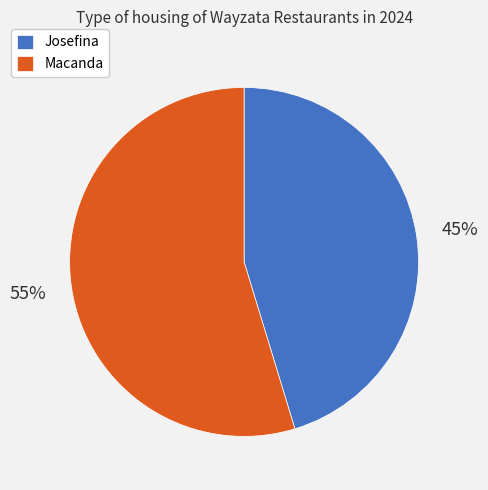

Which category has the smallest portion of the pie?

Josefina